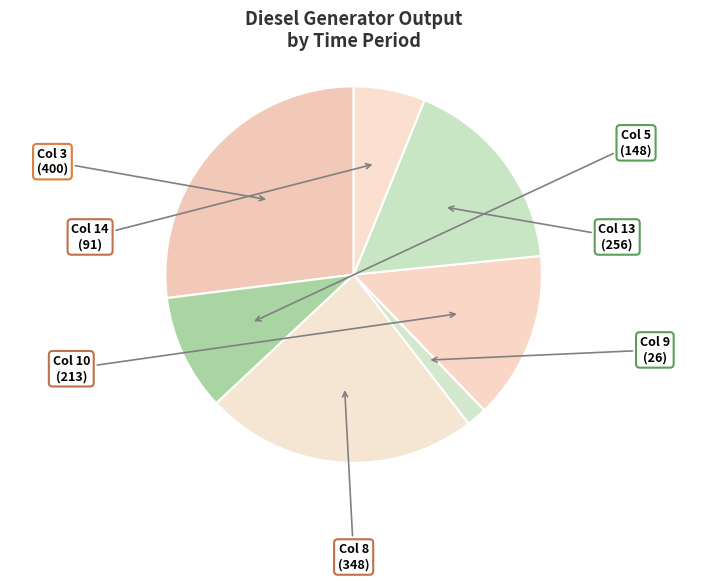

What percentage is NOT represented by Col 14?

93.9%